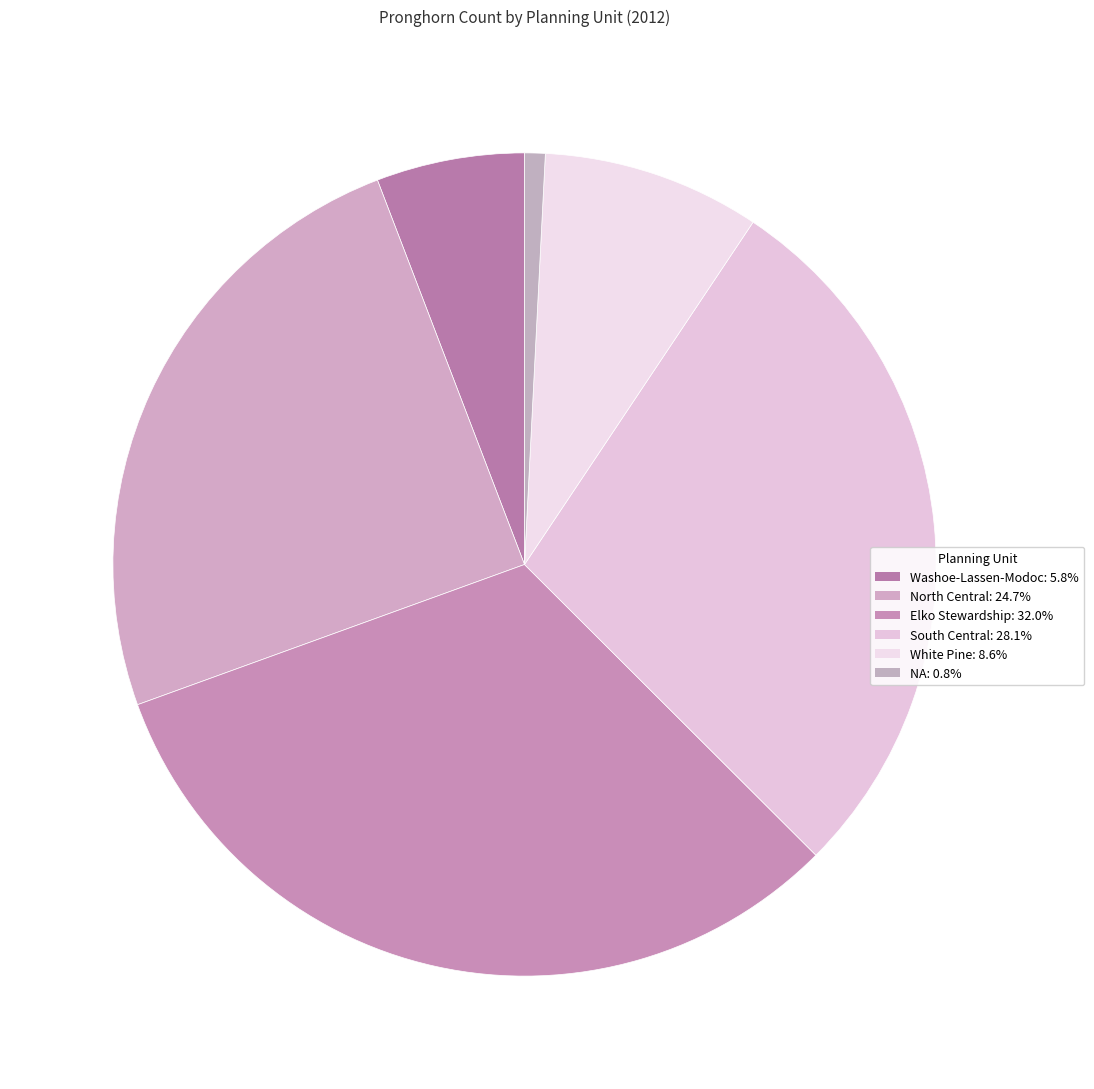

What is the largest slice in the pie chart?

Elko Stewardship